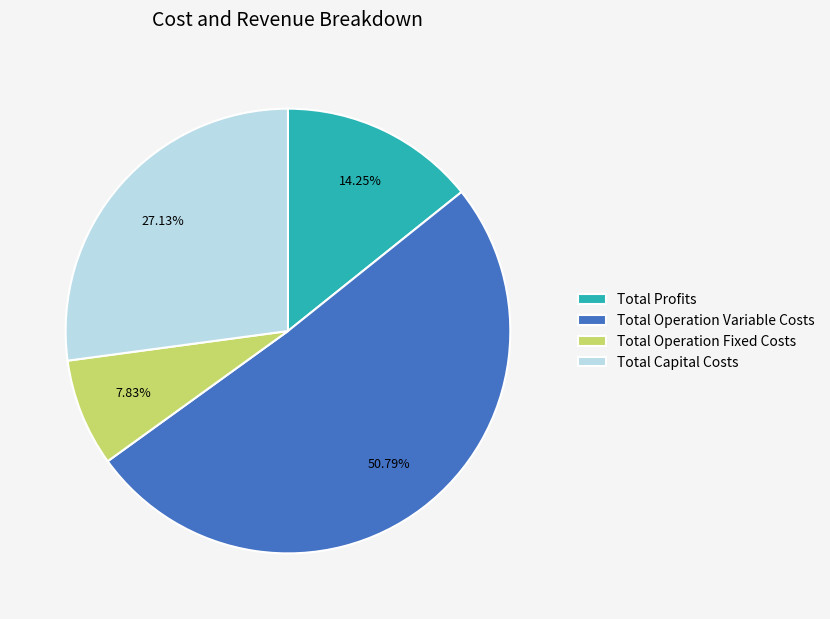

Count the number of slices in the pie.

4